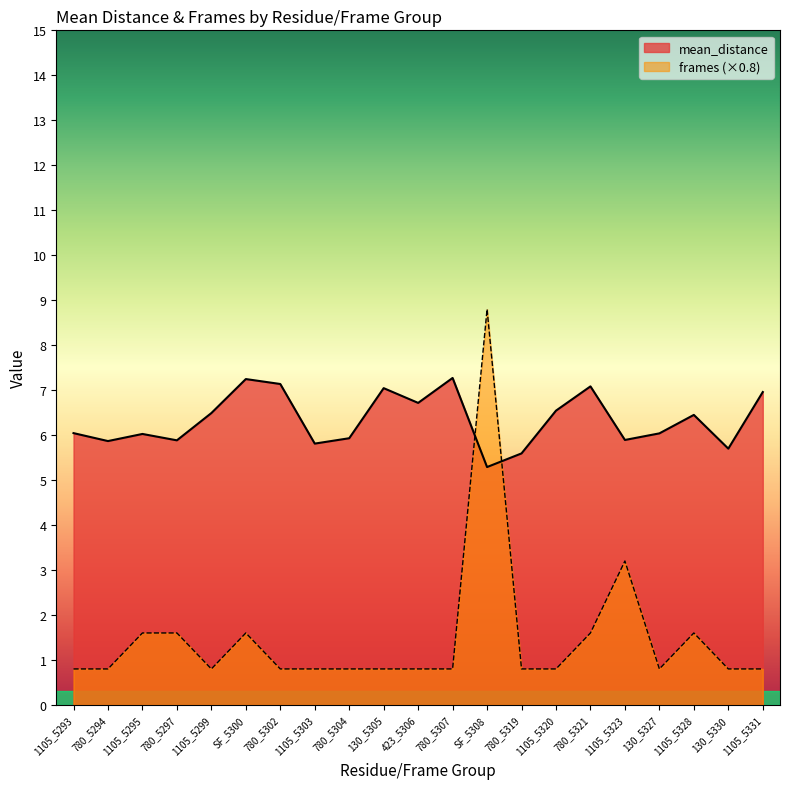

Reading right to left, transcribe all the data shown in this chart.

mean_distance: 7.0	5.7	6.4	6.0	5.9	7.1	6.5	5.6	5.3	7.3	6.7	7.0	5.9	5.8	7.1	7.2	6.5	5.9	6.0	5.9	6.0
frames: 0.8	0.8	1.6	0.8	3.2	1.6	0.8	0.8	8.8	0.8	0.8	0.8	0.8	0.8	0.8	1.6	0.8	1.6	1.6	0.8	0.8